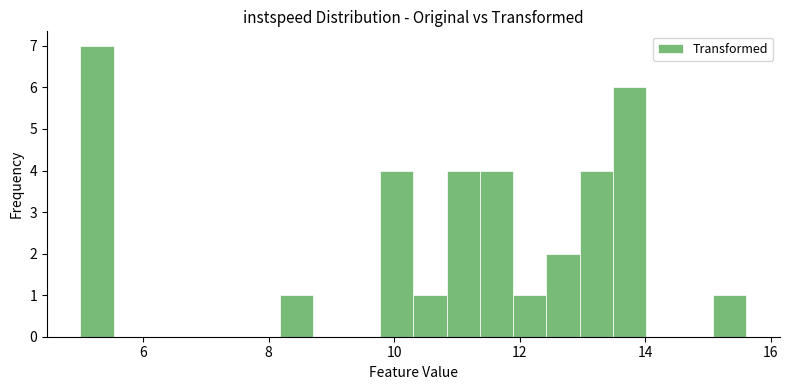

Read against the x-axis, roughly where is the centre of the tallest bar?

5.2